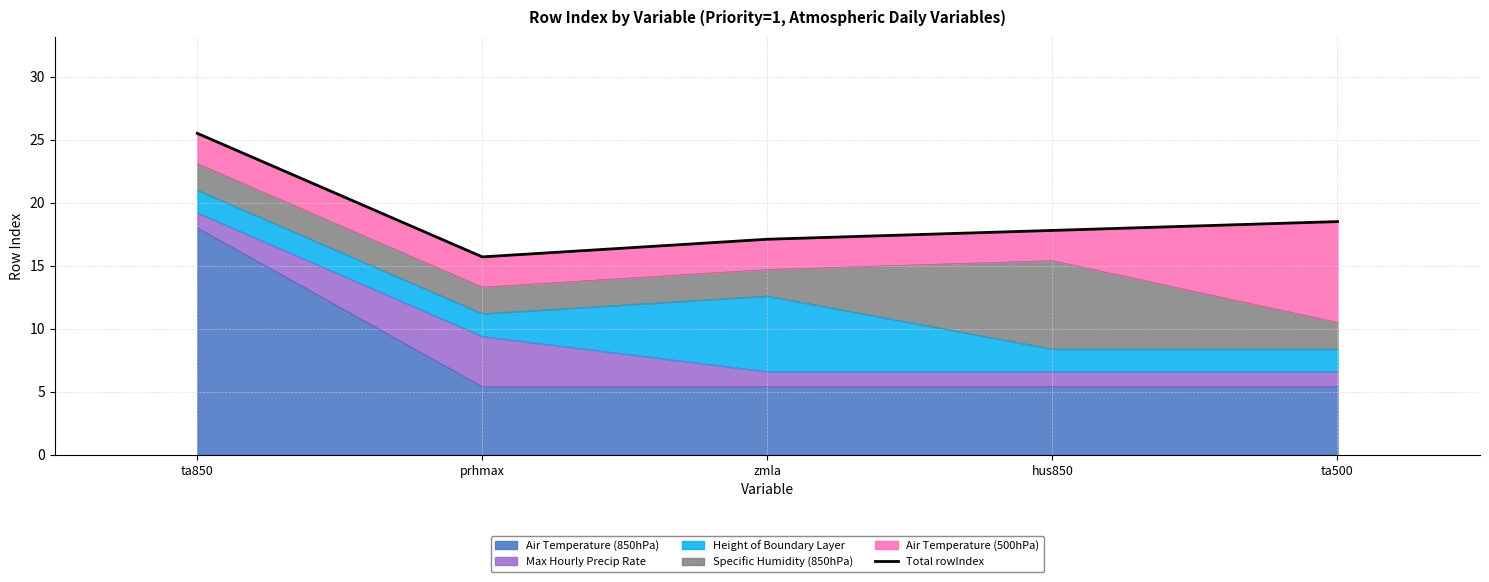

The Air Temperature (850hPa) series shows 18.0 at ta850. True or false?

True